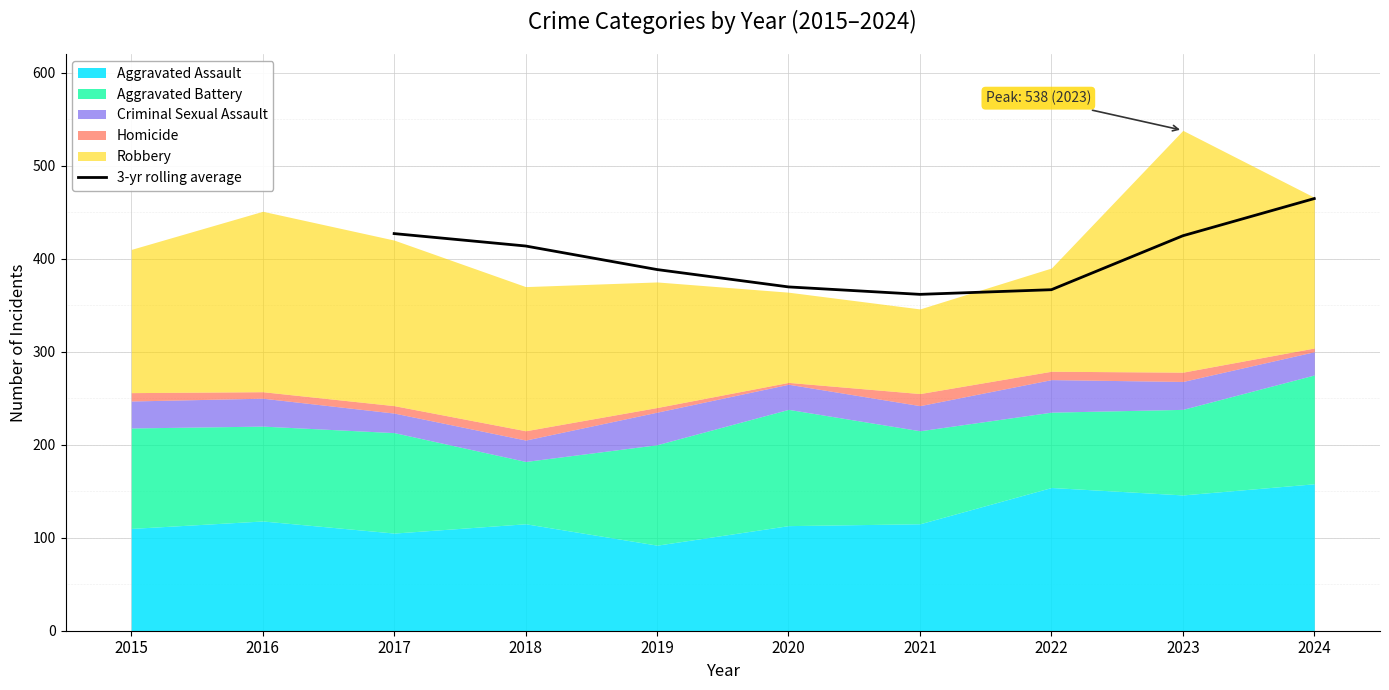

What is the highest value of the 3-yr rolling average series?

464.7